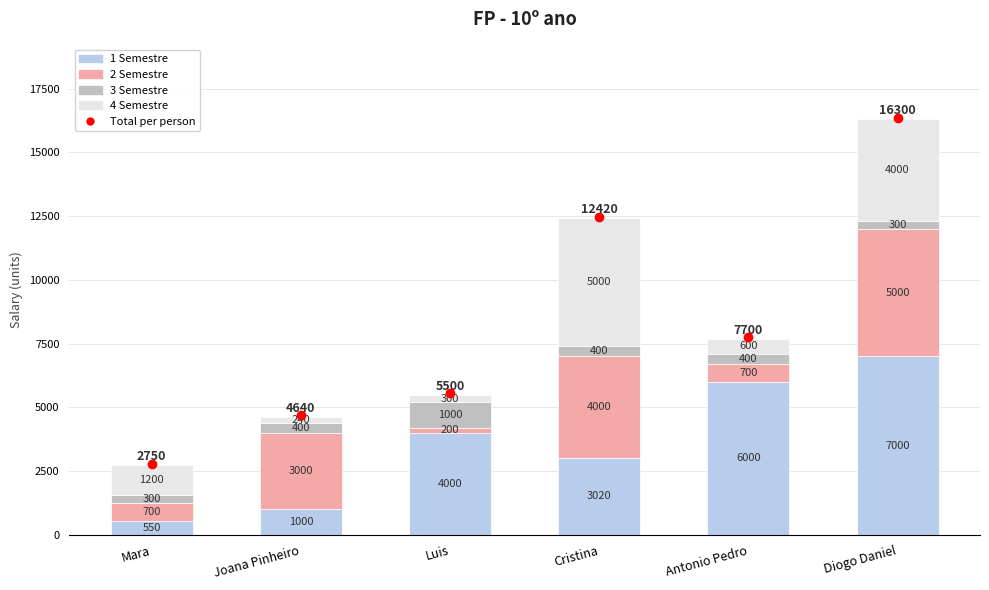

List the labels in order of 1 Semestre value, largest first.

Diogo Daniel, Antonio Pedro, Luis, Cristina, Joana Pinheiro, Mara